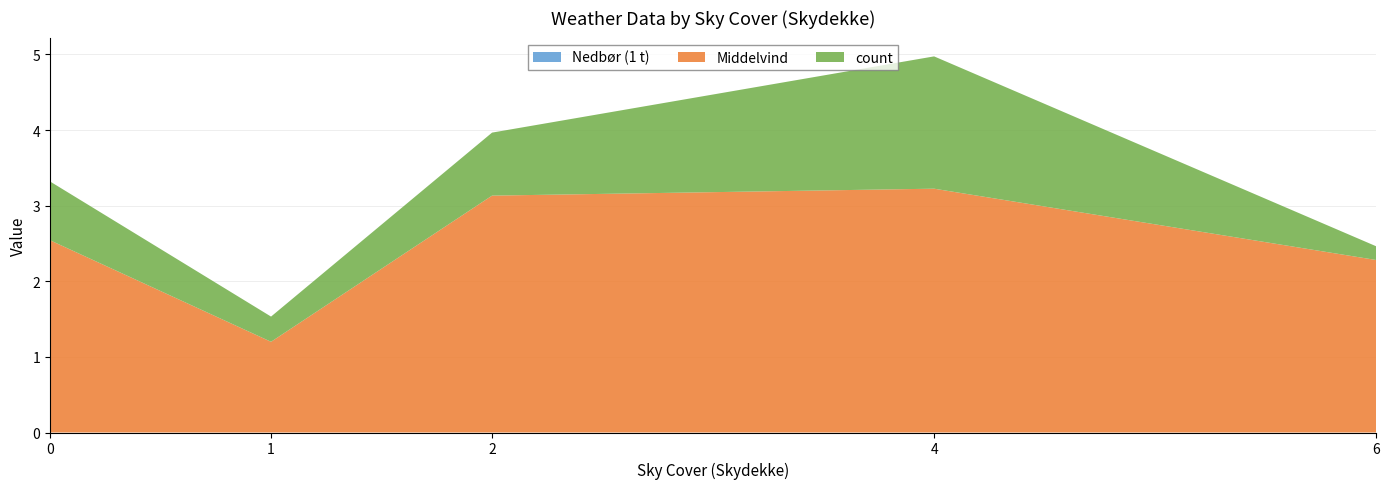

What is the total value across all series at 2?

4.0